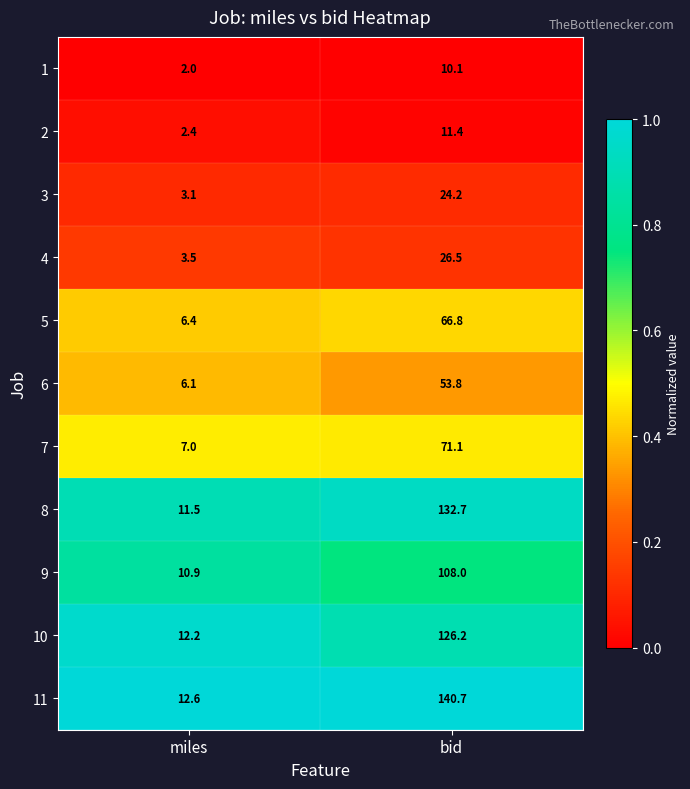

The 4 series shows 1.4 at miles. True or false?

False